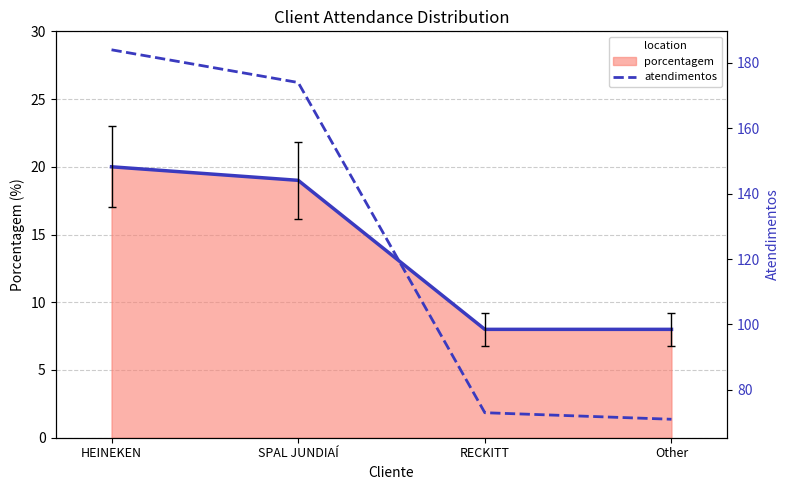

What is the average value?

126